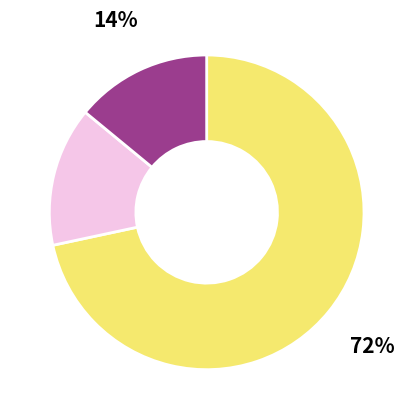

Is there any slice that represents more than half of the pie?

Yes